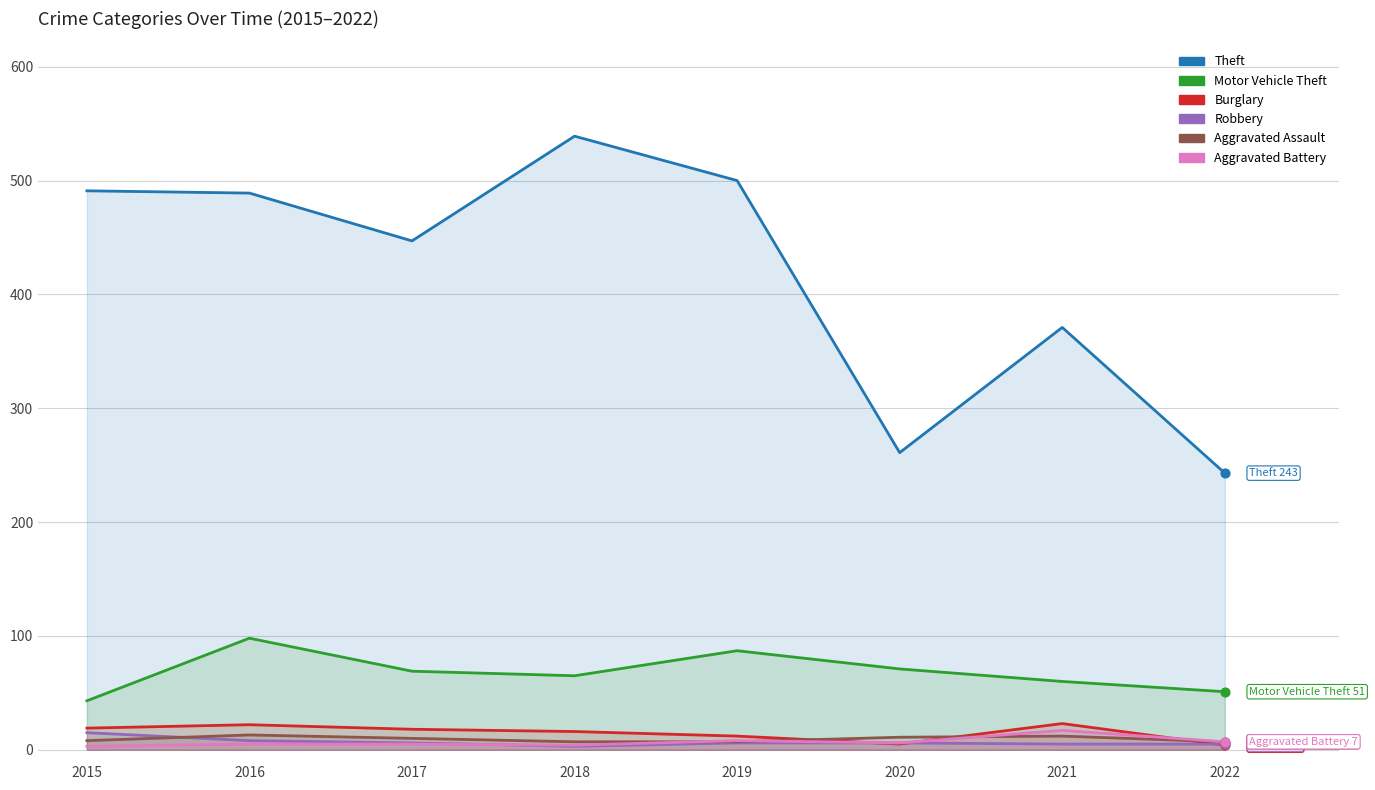

Which series has the widest spread of Y values?

Theft